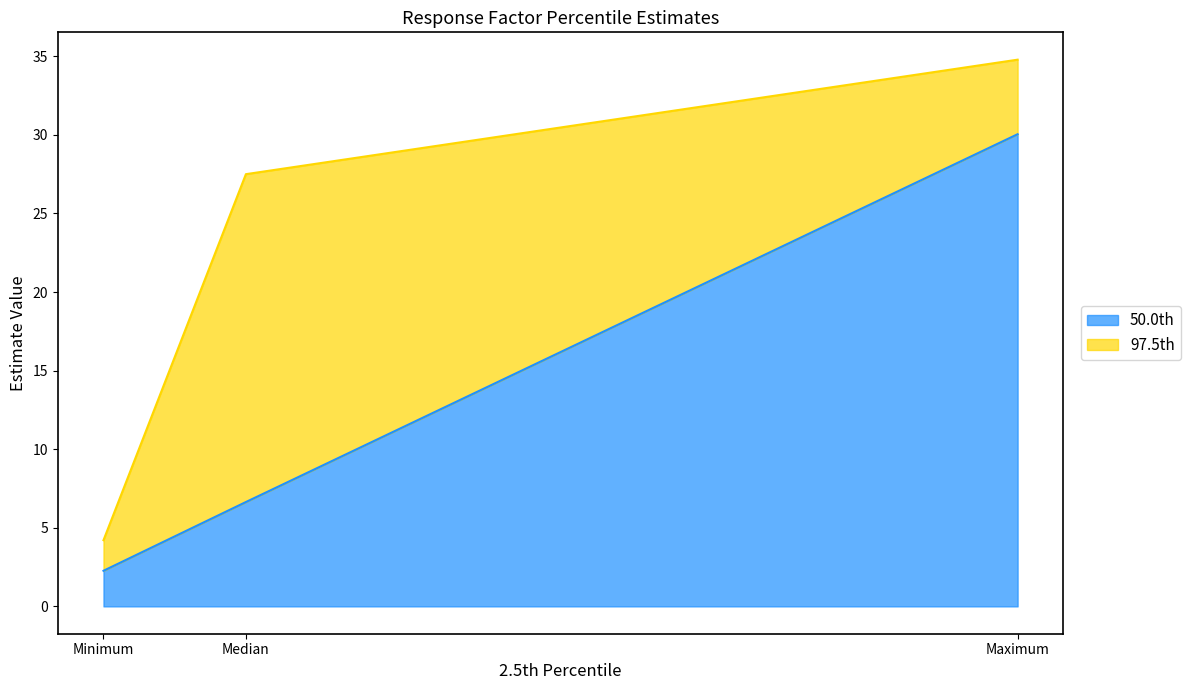

List the series in order of their peak value, lowest first.

50.0th, 97.5th